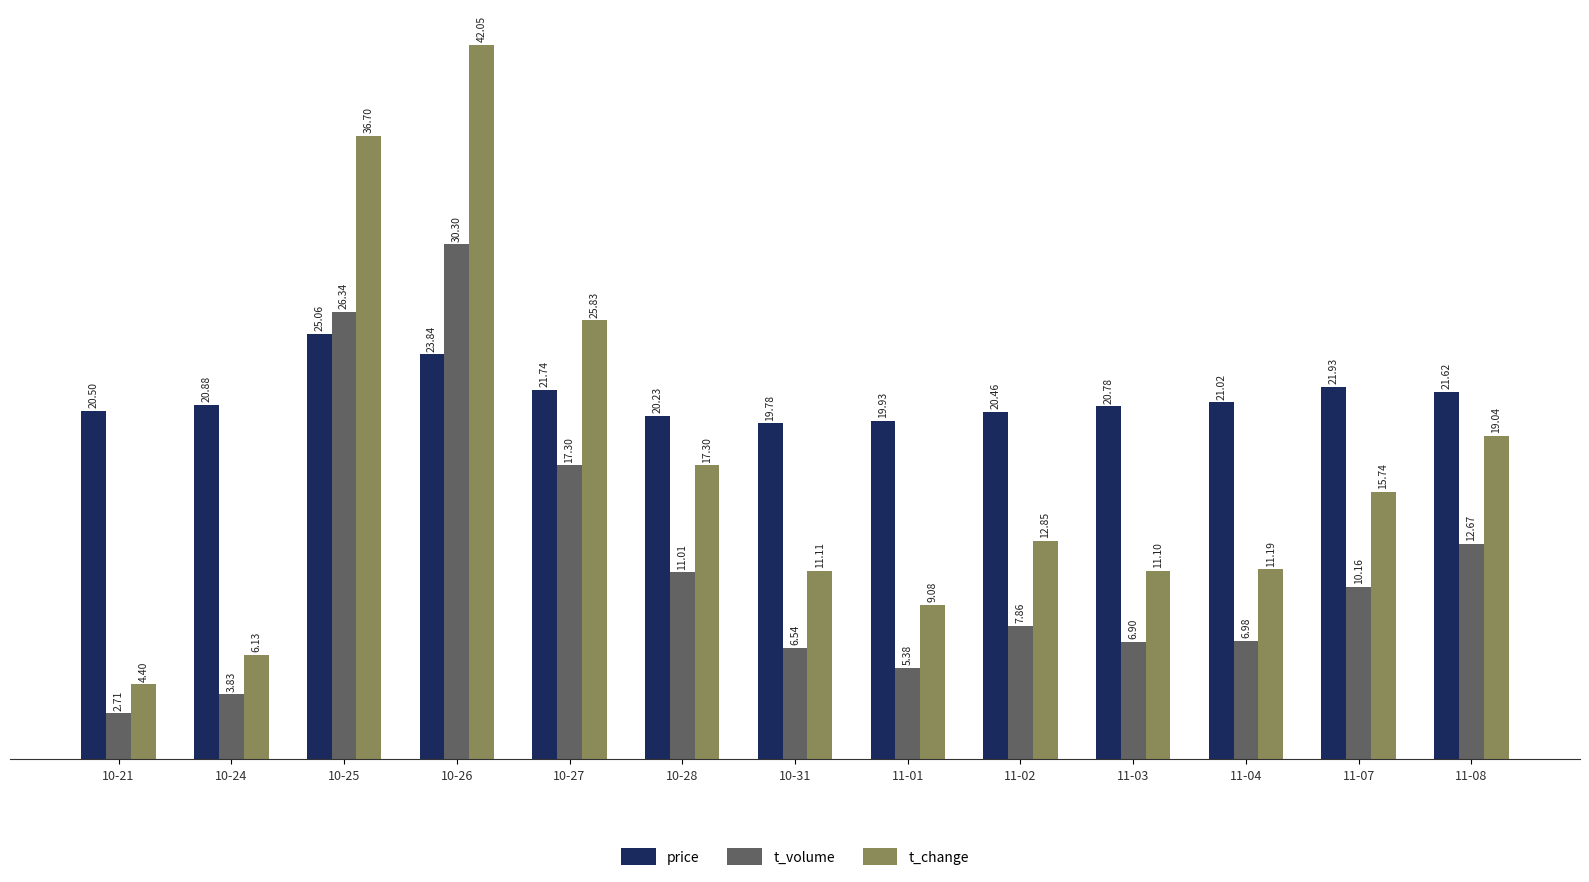

Is it true that t_volume equals 4.5 at 10-31?

False